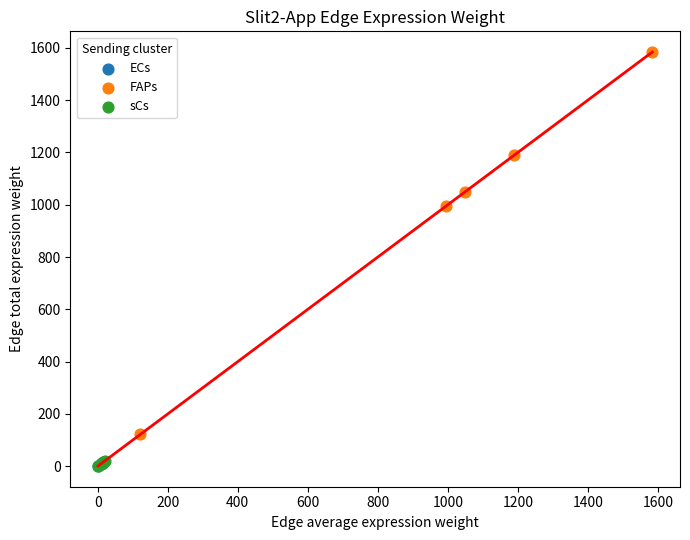

Which series reaches the maximum Y coordinate?

FAPs